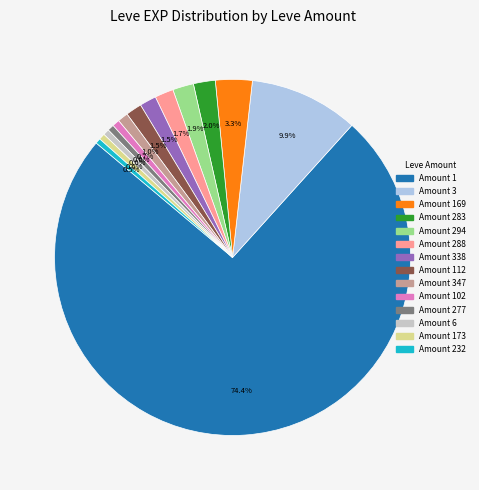

Is there a majority slice in this chart?

Yes